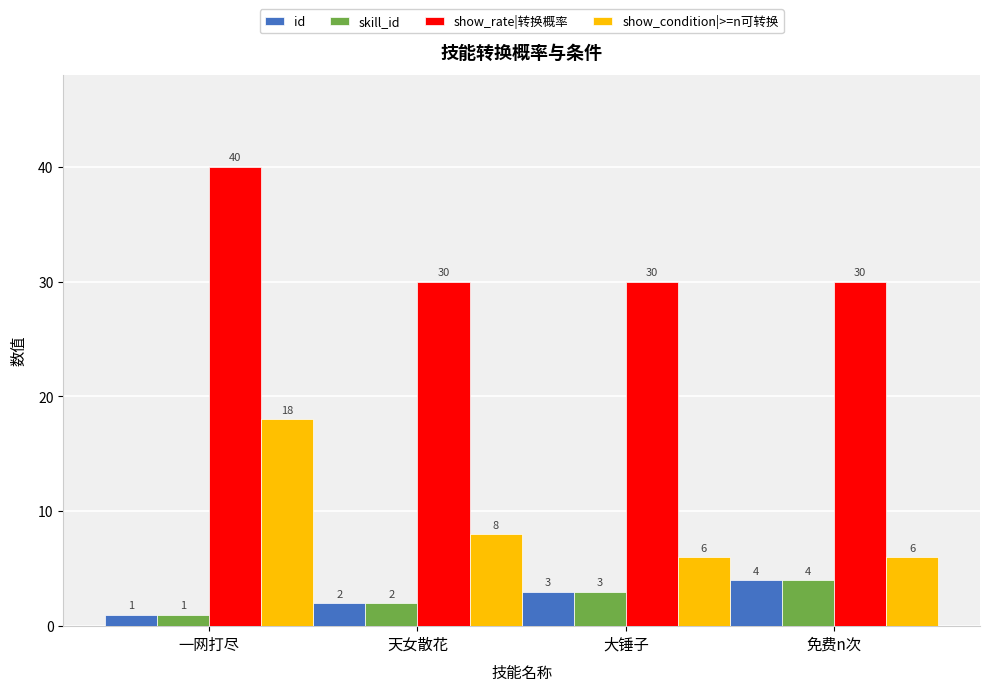

How many bars are there in total?

16